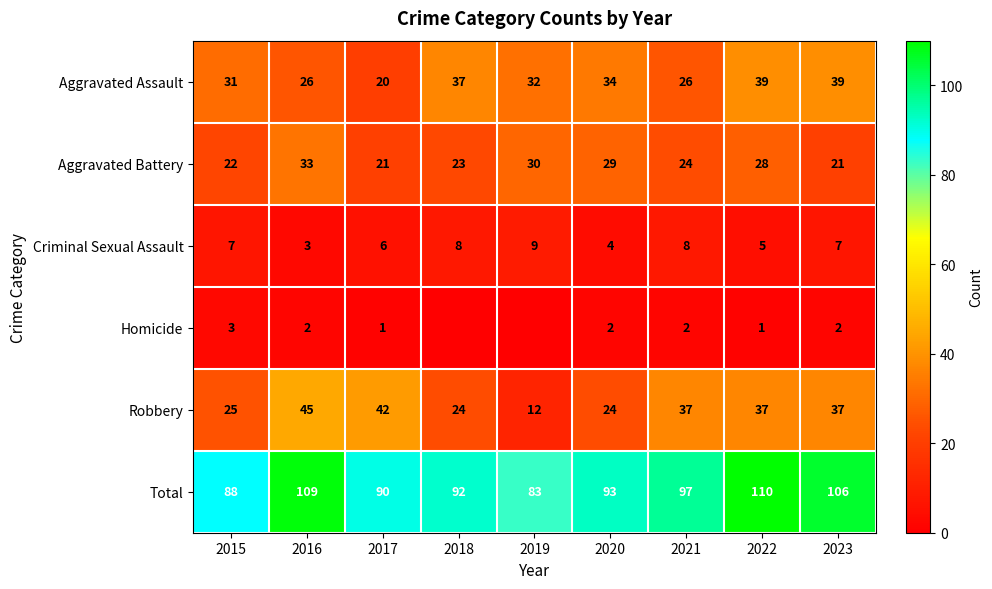

At which category does the chart reach its peak across all series?

2022